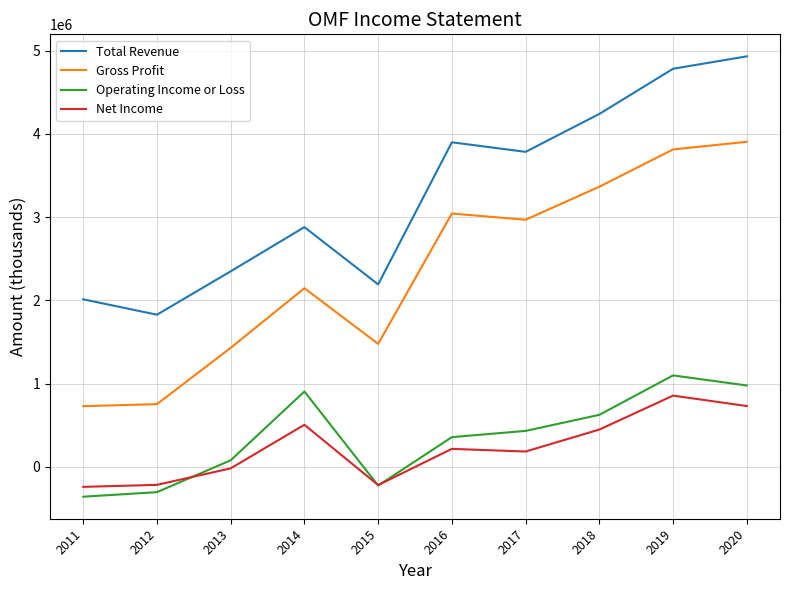

What is the difference between the highest and lowest values at 2016?

3685000